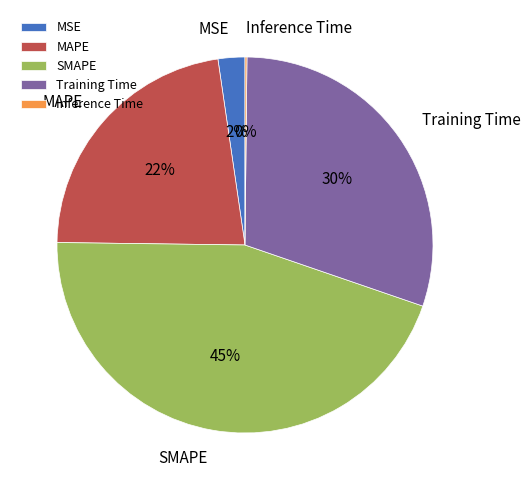

To the nearest percent, what is the difference between the Training Time and SMAPE slice percentages?

15%